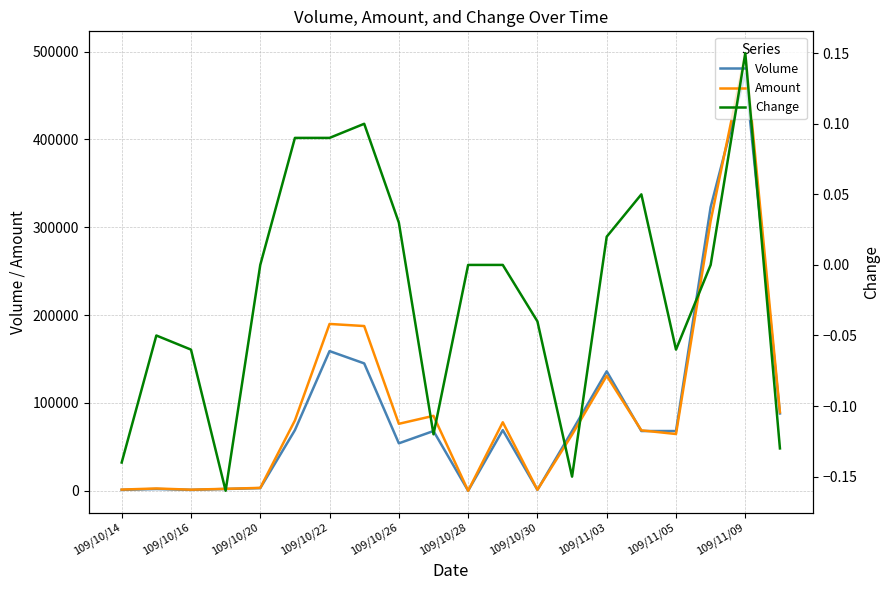

What is the difference between the Amount values at 19 and 11?

11360.0